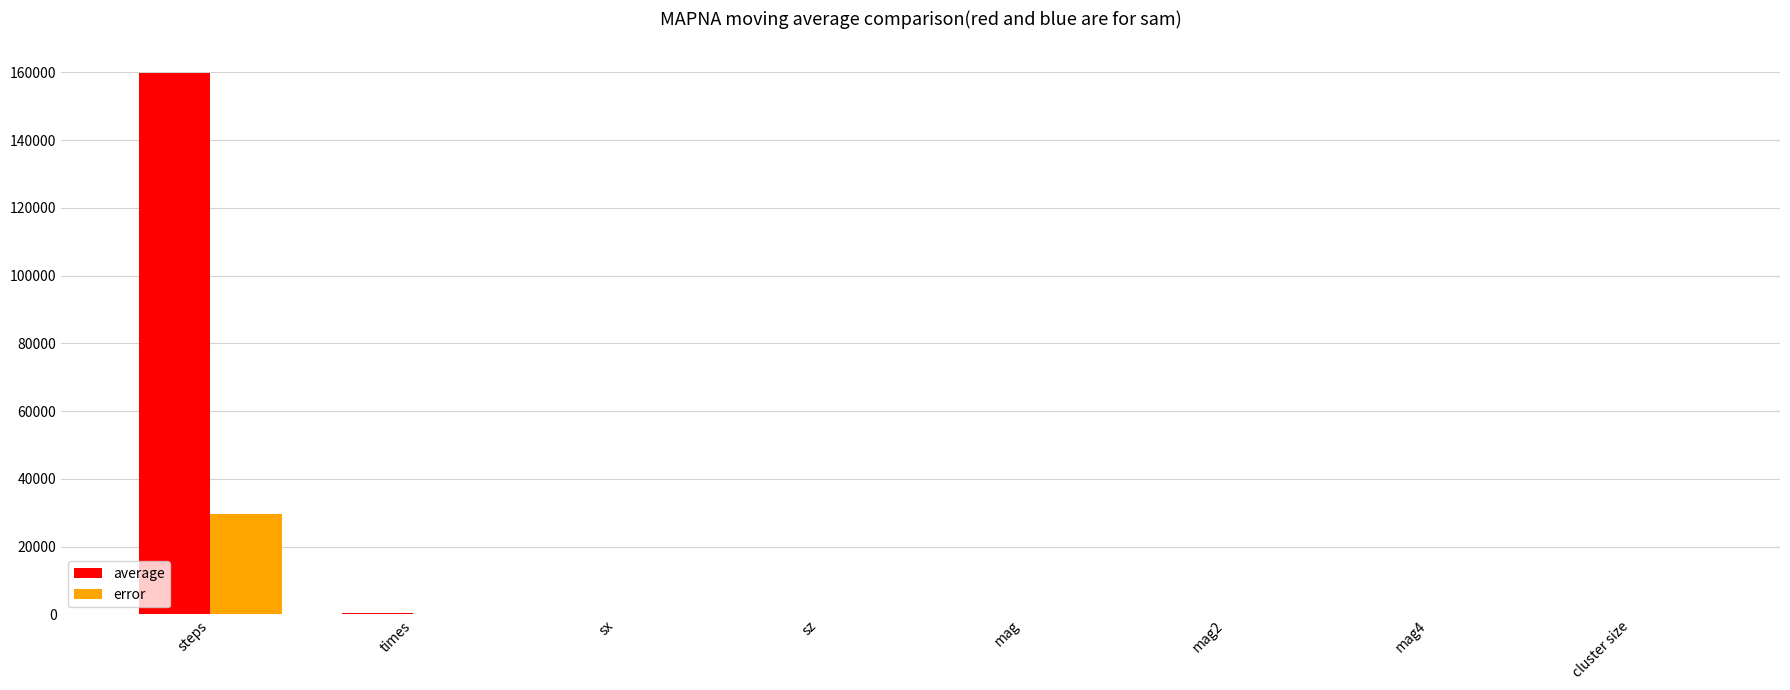

Are the bars horizontal?

No